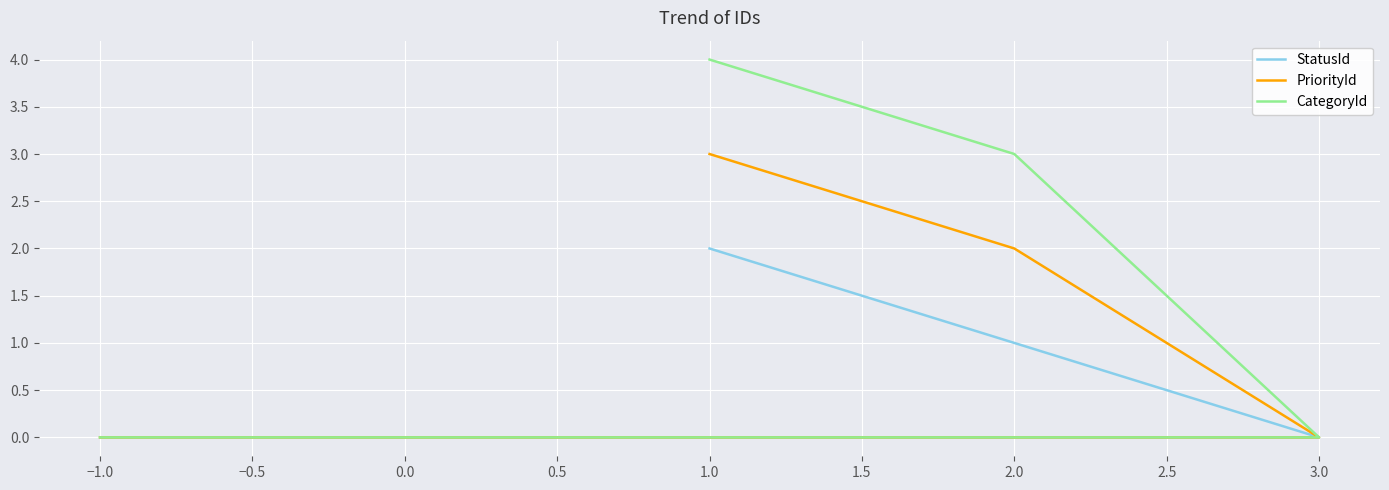

Is this an area chart (filled region under the line)?

No